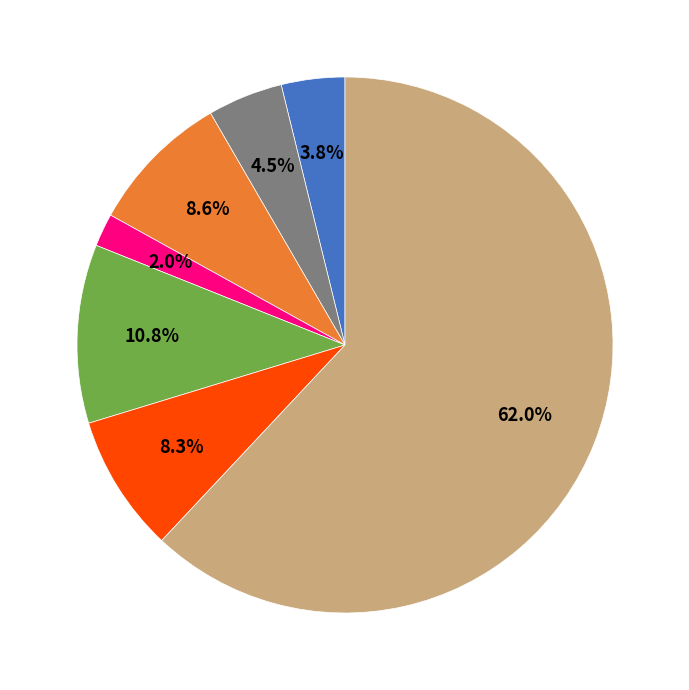

To the nearest percent, what is the difference between the largest and smallest slice percentages?

60%